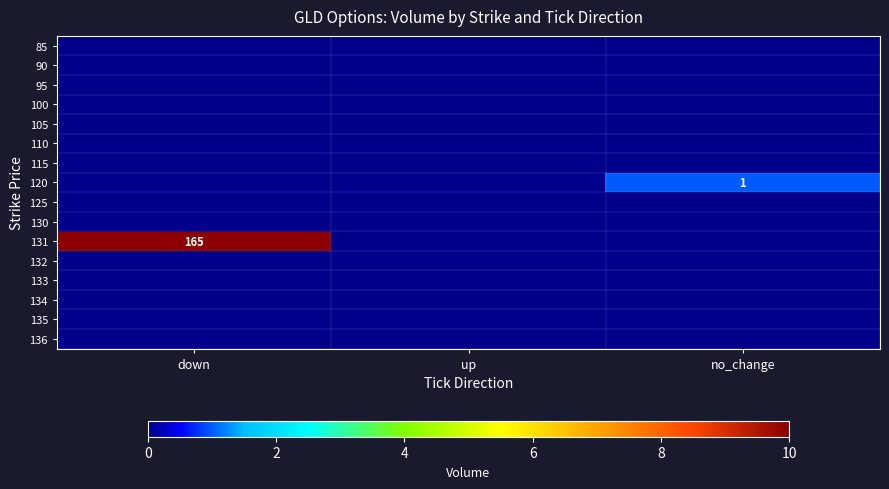

Which label corresponds to the largest value in the chart?

down